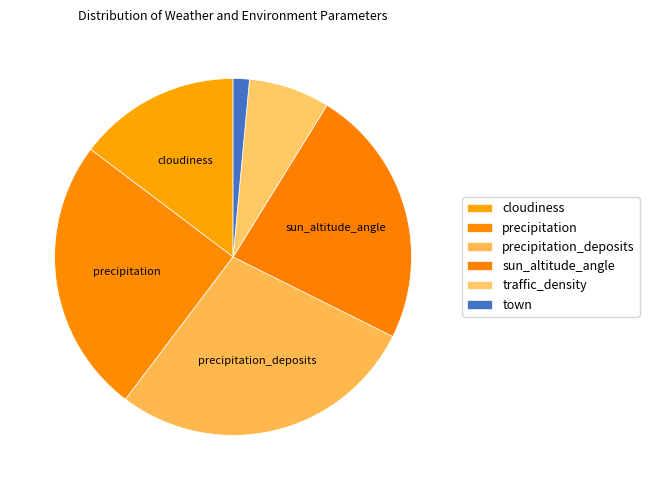

How many slices are in this pie chart?

6